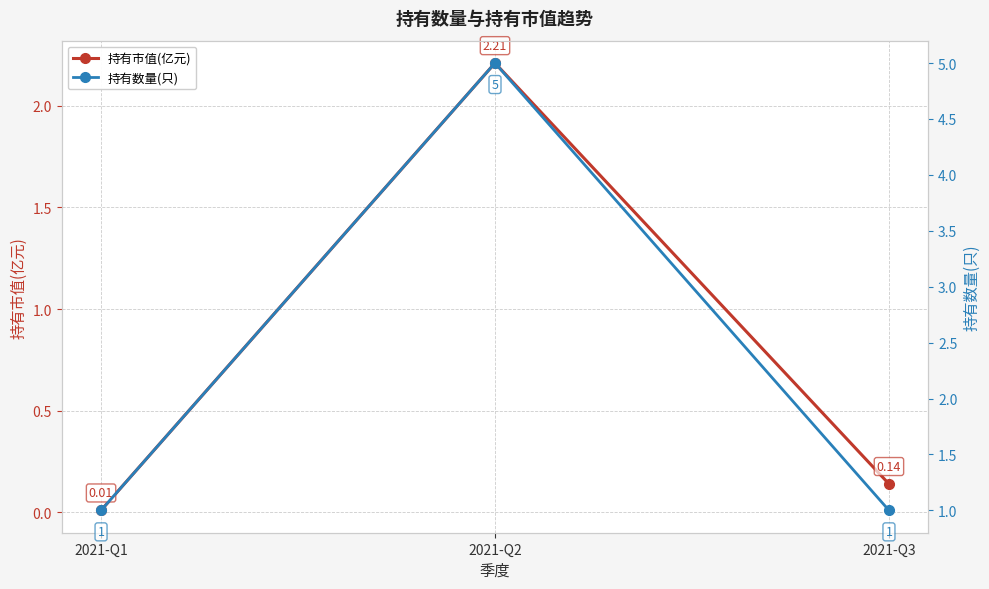

Where is 持有数量(只) nearest to the value 3?

2021-Q1